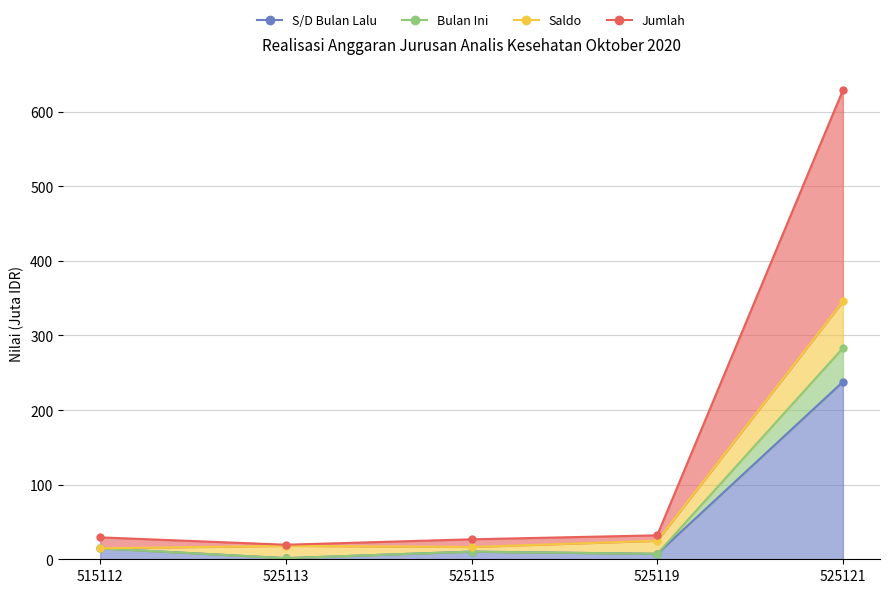

How many data points does each series have?

5